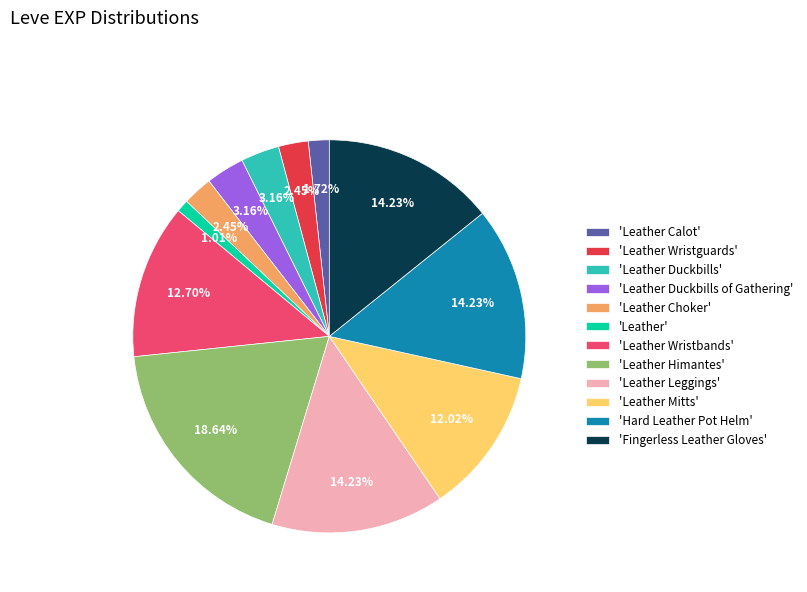

Does 'Leather Duckbills of Gathering' account for over 50% of the chart?

No